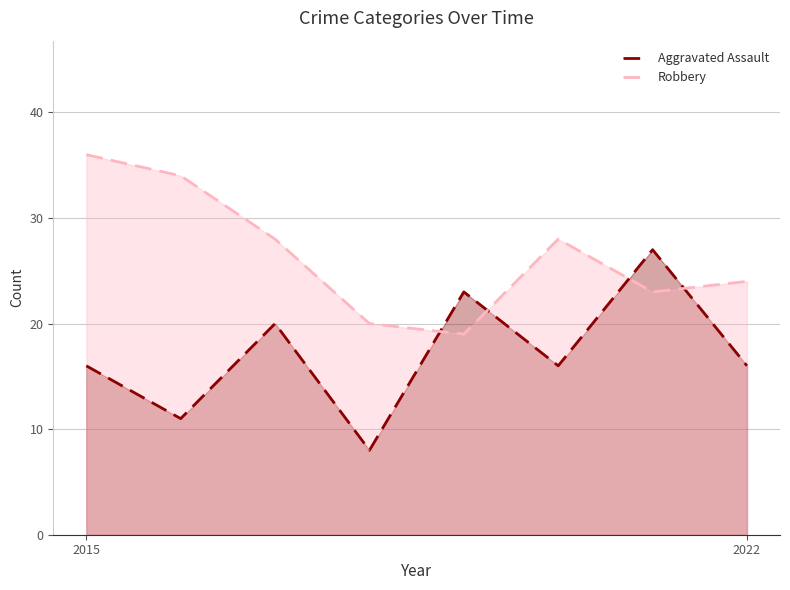

How many lines are shown in the chart?

2